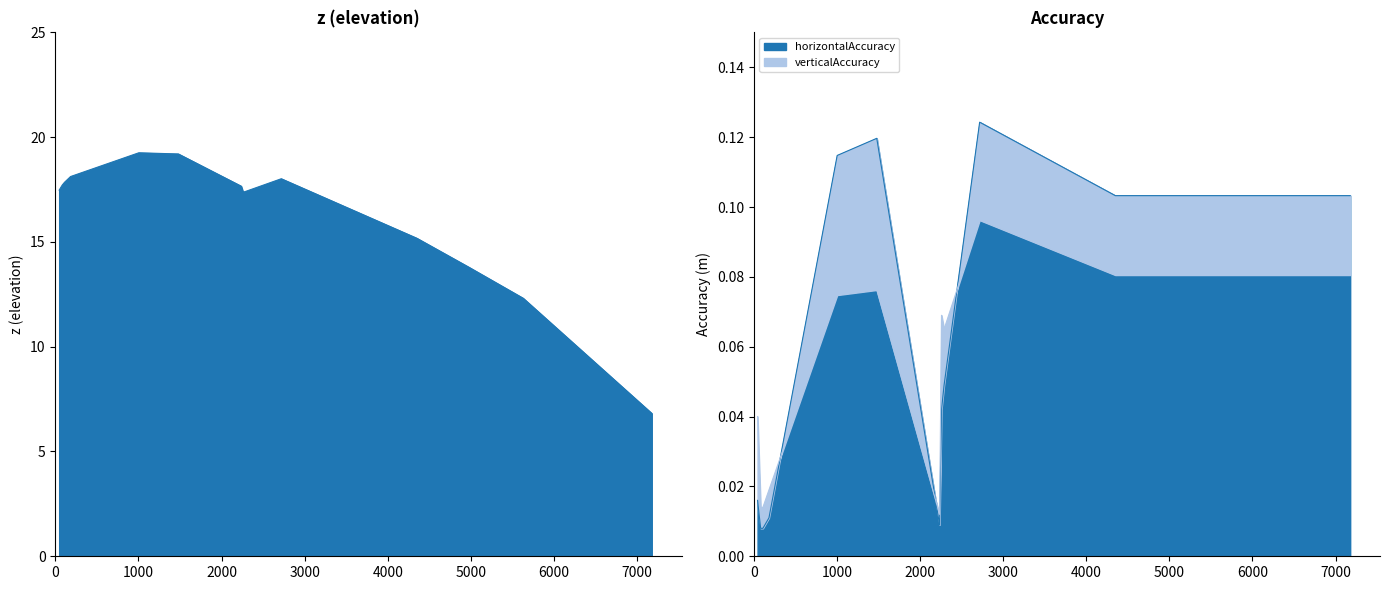

True or false: z has more than 2 points higher than both neighbors.

False